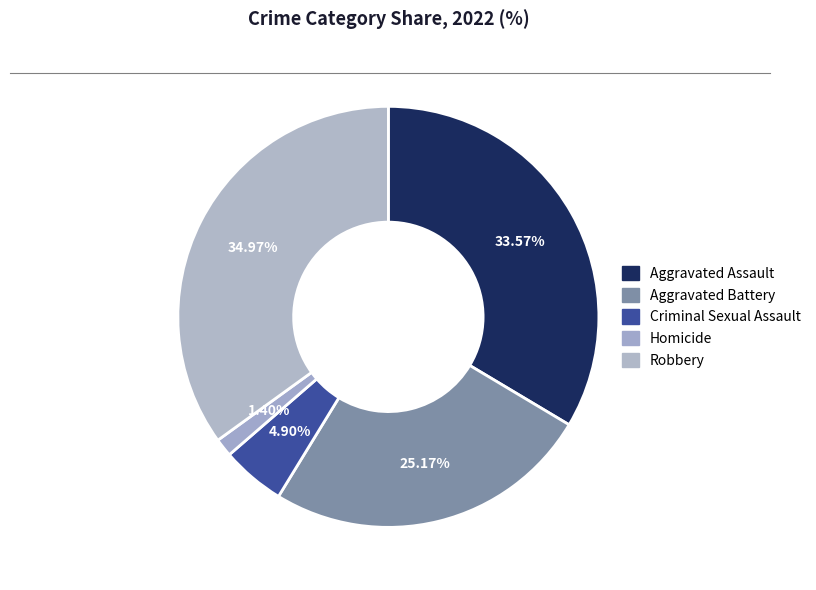

Does Criminal Sexual Assault represent more than half of the total?

No